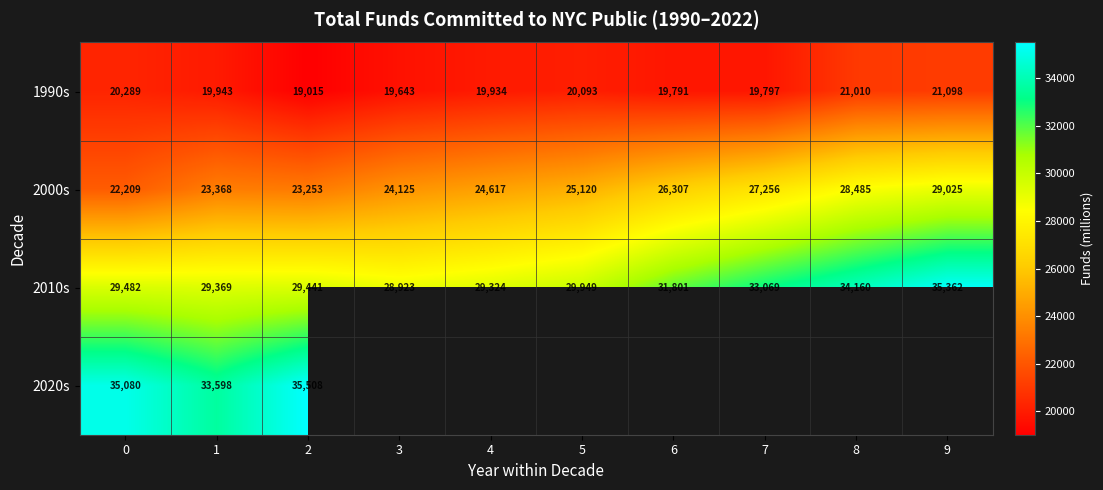

Is the value of 2010s at 1 greater than the value of 1990s at 1?

Yes